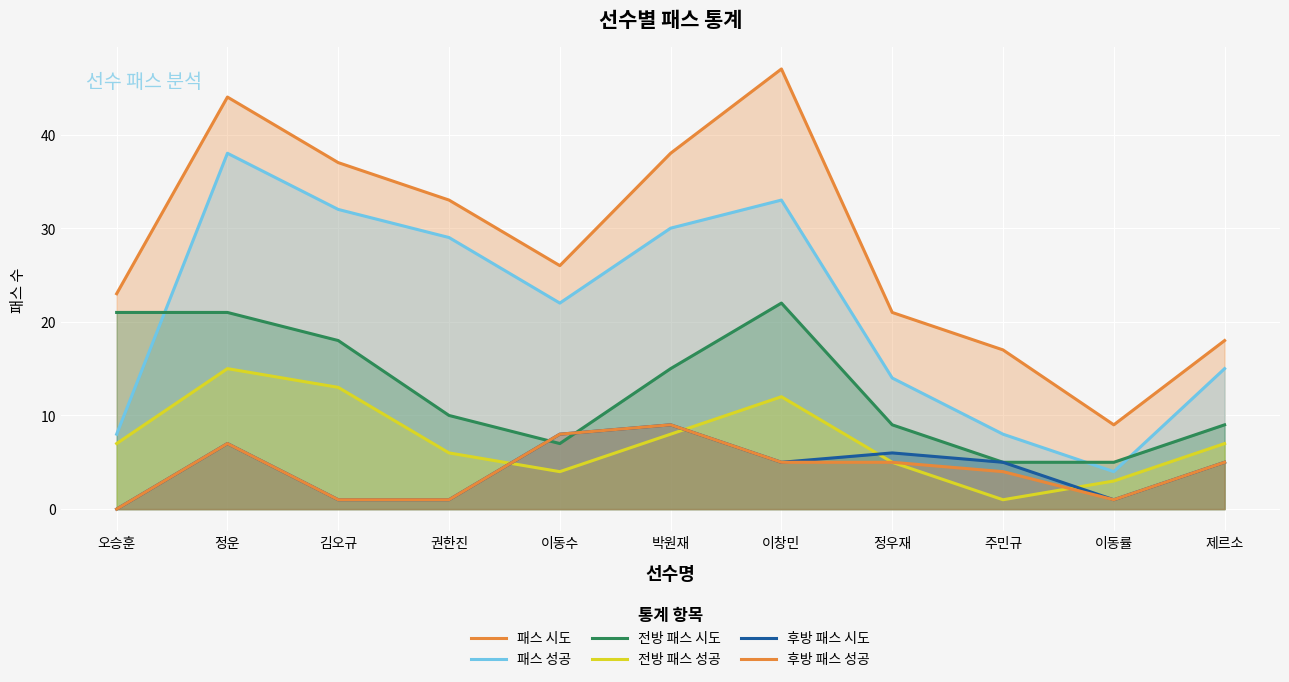

Rank the categories by 전방 패스 성공 value from lowest to highest.

주민규, 이동률, 이동수, 정우재, 권한진, 오승훈, 제르소, 박원재, 이창민, 김오규, 정운